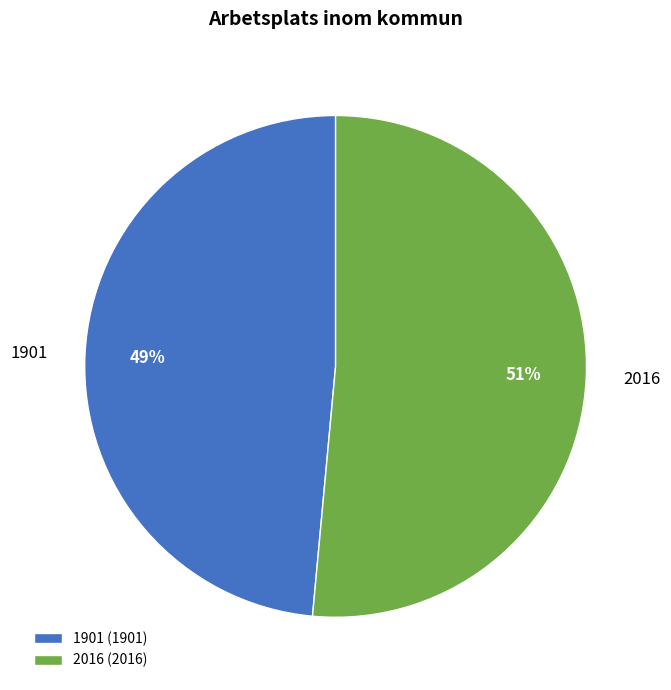

To the nearest percent, what percentage of the pie is 2016?

51%